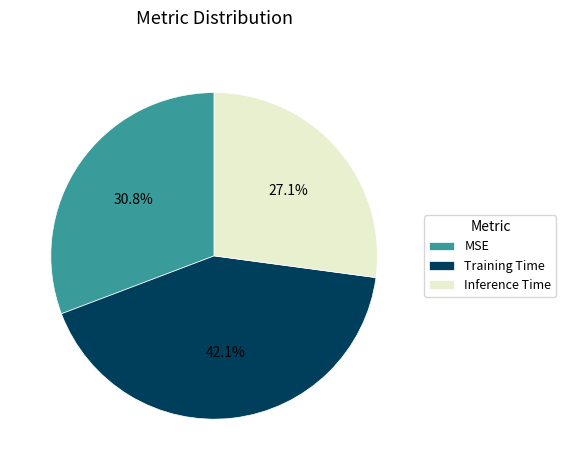

True or false: MSE accounts for 39% of the total.

False